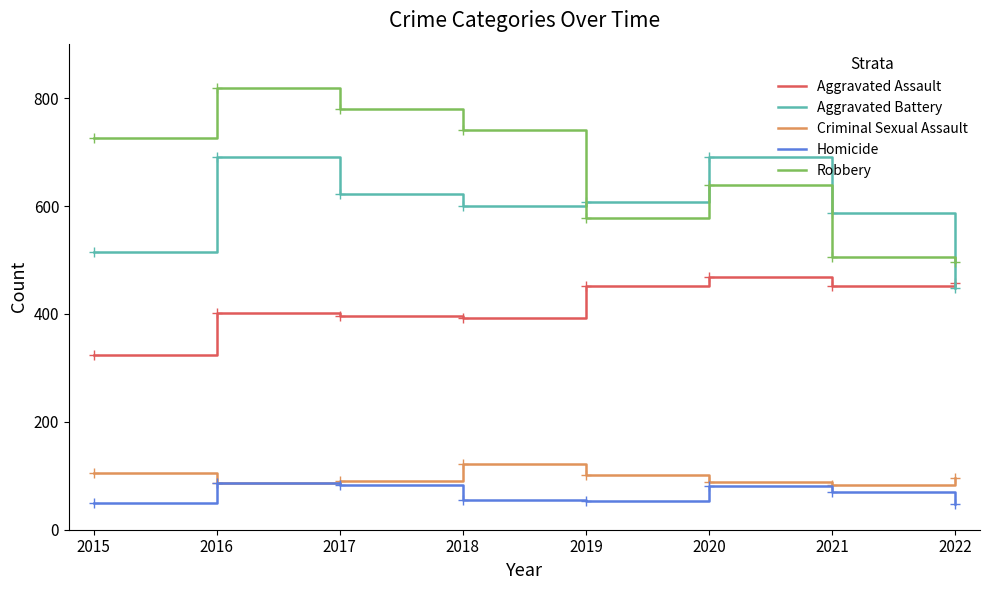

Which series has the largest total across all categories?

Robbery